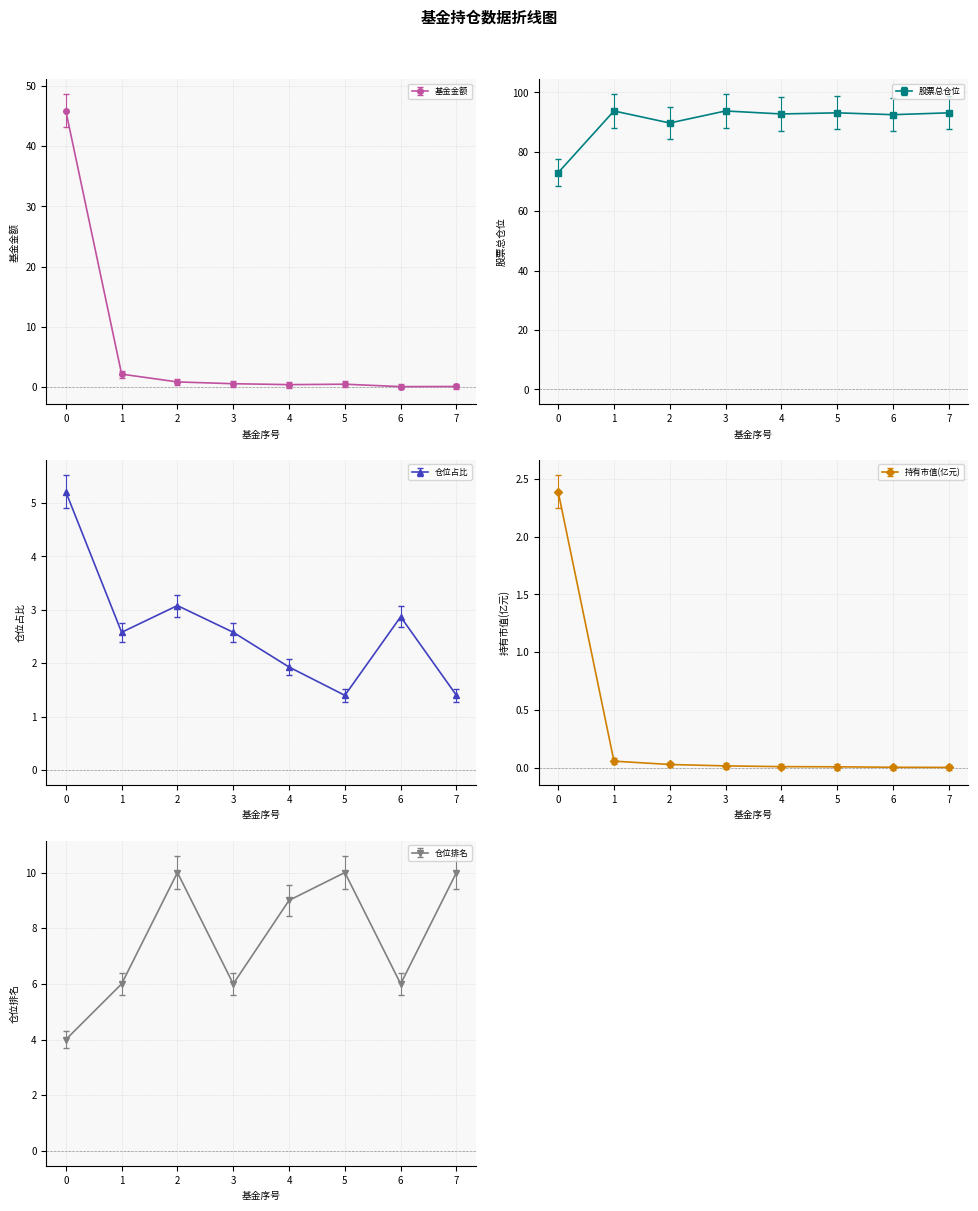

What is the average value of the 股票总仓位 series?

90.2